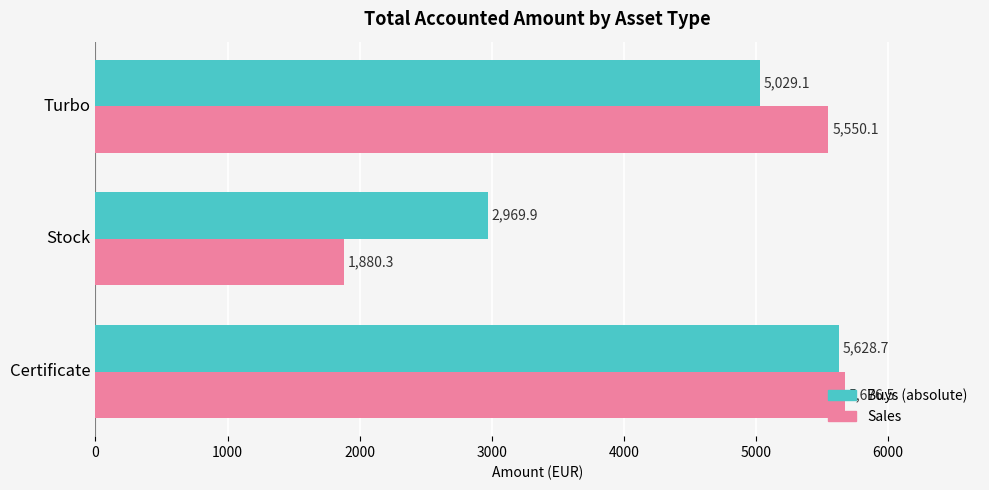

True or false: Sales has a value of 728.4 at Stock.

False